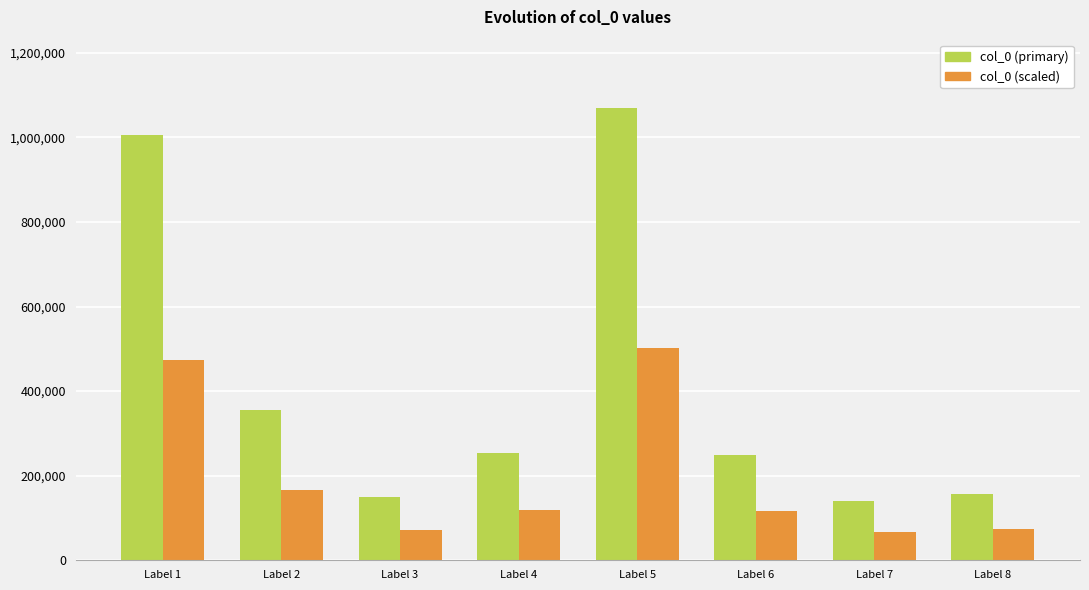

What are all the series names shown in the legend?

col_0 (primary), col_0 (scaled)